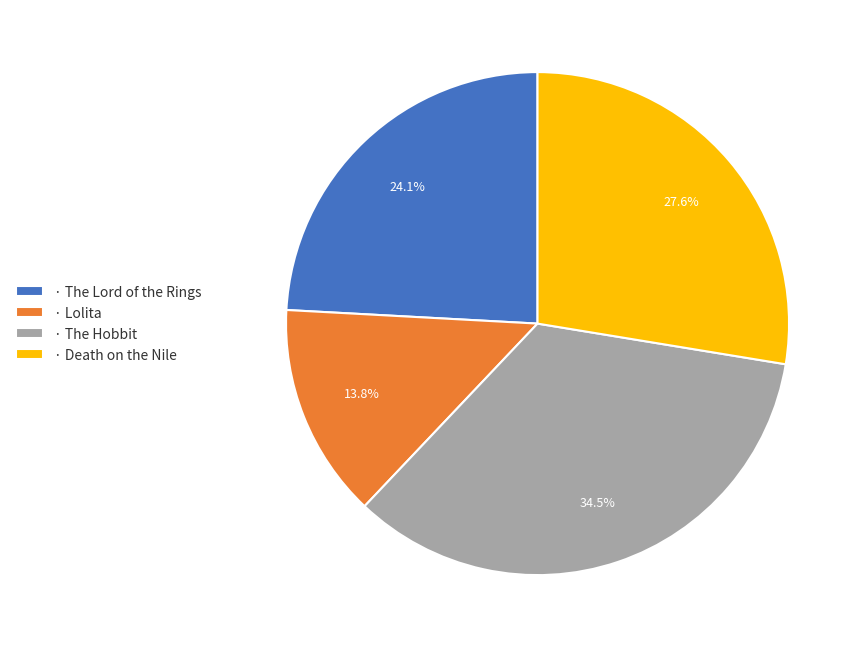

What is the largest slice in the pie chart?

· The Hobbit